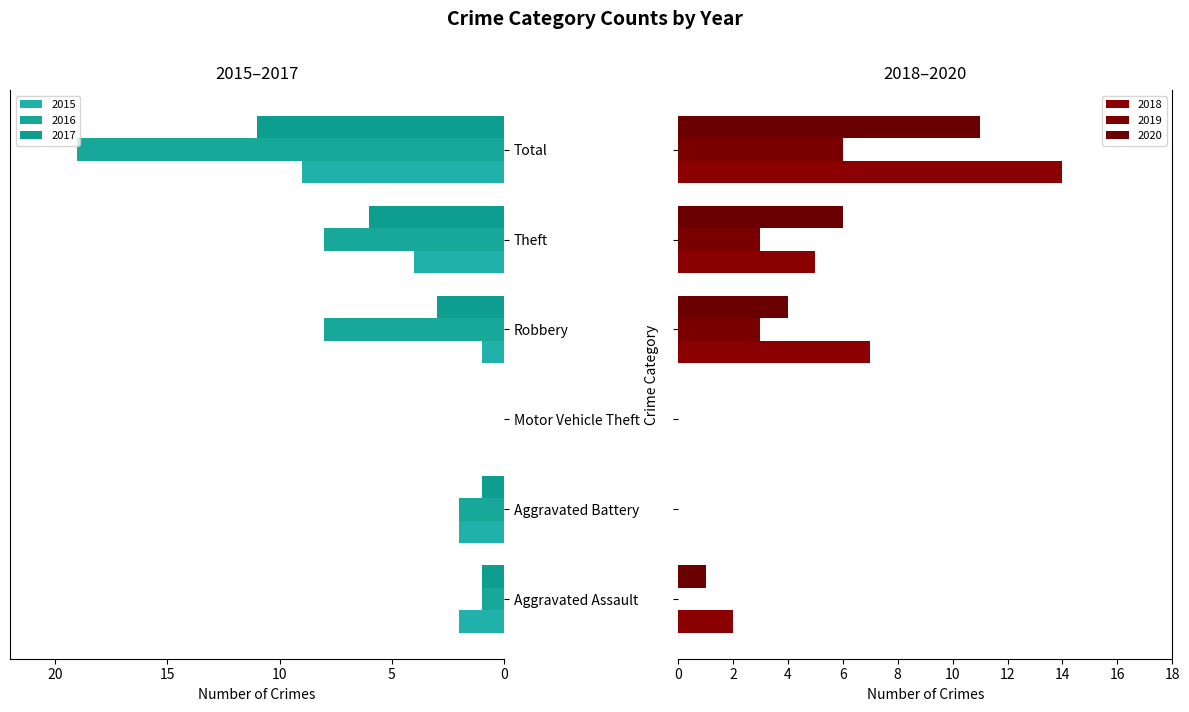

Which series has the widest spread of values?

2016